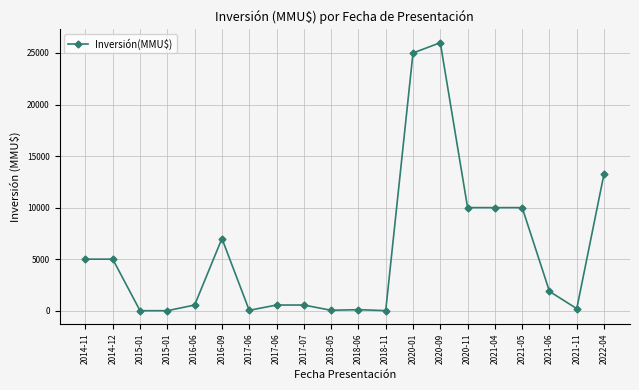

True or false: the data shows 40 at 2018-05.

True